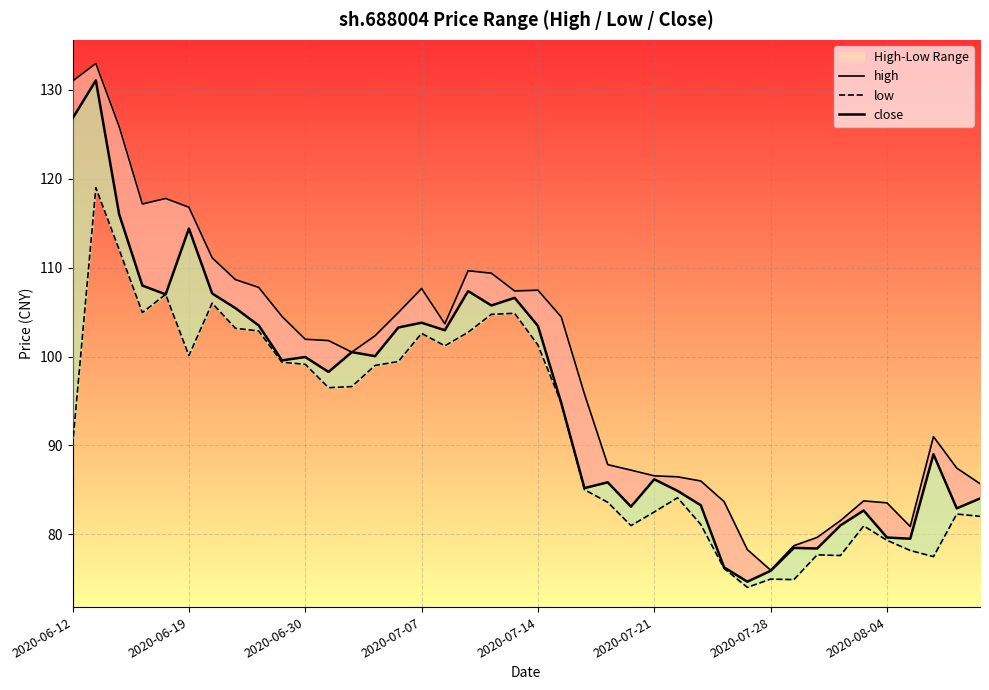

The low series shows 174.6 at 2020-06-30. True or false?

False